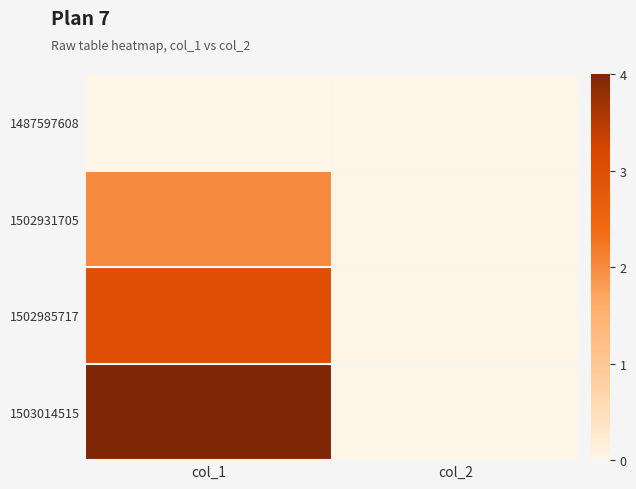

Rank the series by their average value, from lowest to highest.

1487597608, 1502931705, 1502985717, 1503014515